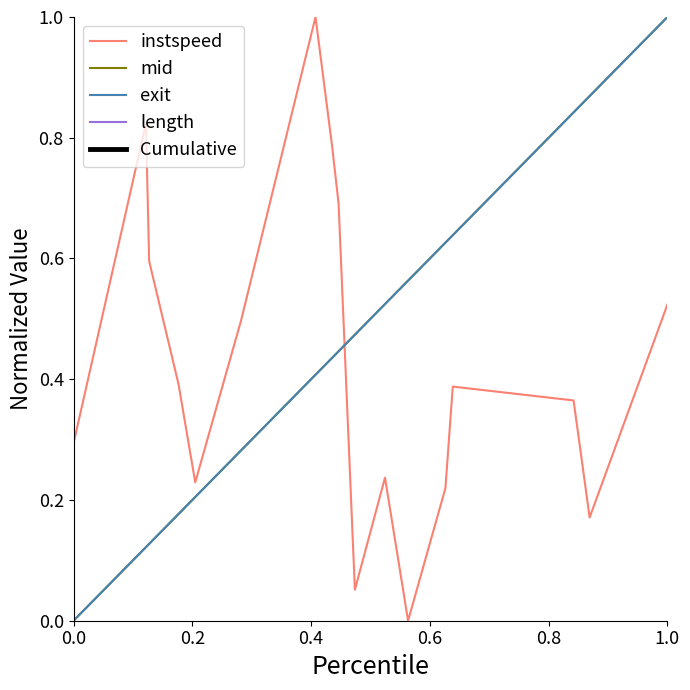

Which series ends up on top after the final intersection of exit and instspeed?

exit